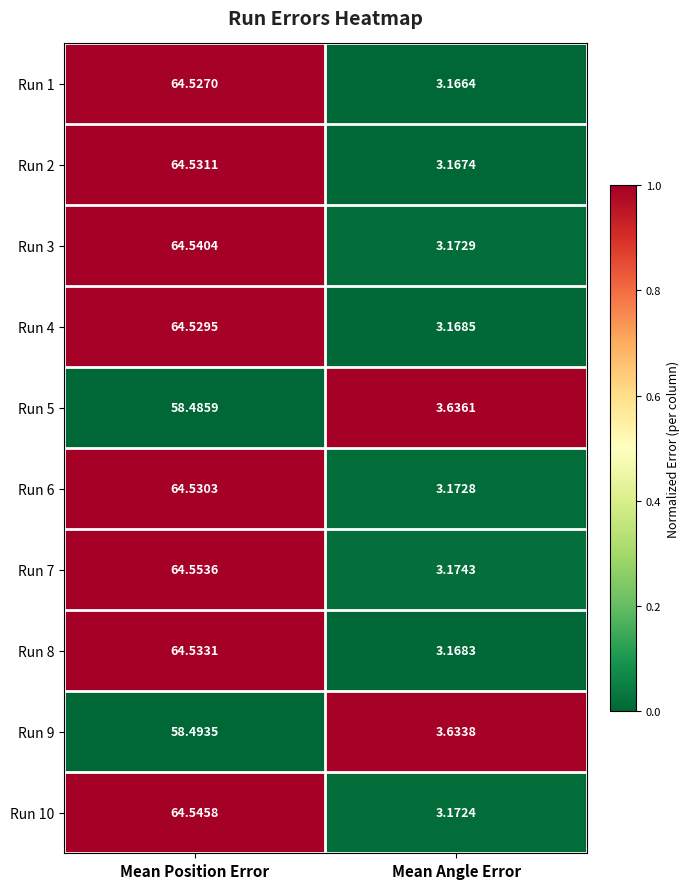

What is the maximum value shown in the chart?

64.6